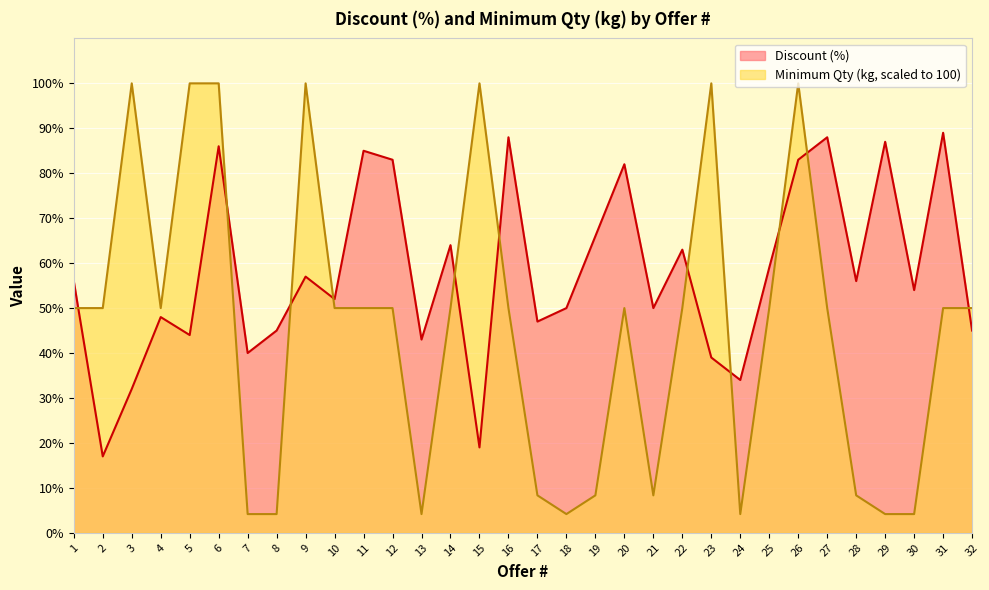

How many values in the Minimum Qty (kg) series exceed 50?

7